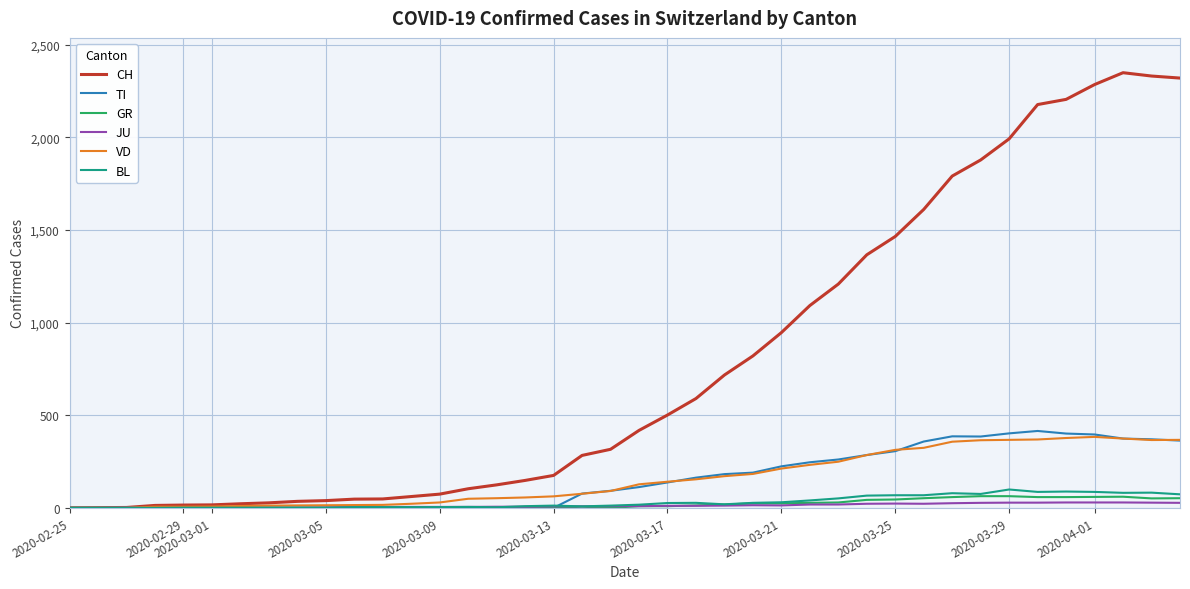

Which series has the largest total across all categories?

CH